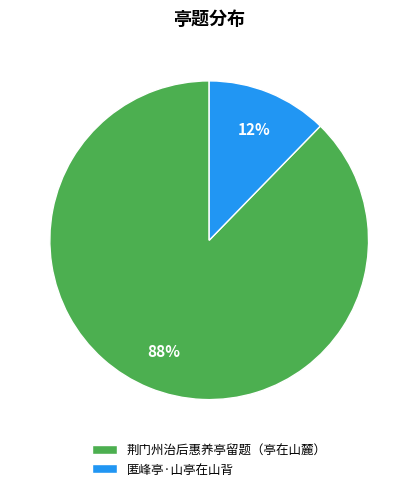

Which has a higher value, 匿峰亭·山亭在山背 or 荆门州治后惠养亭留题（亭在山麓）?

荆门州治后惠养亭留题（亭在山麓）